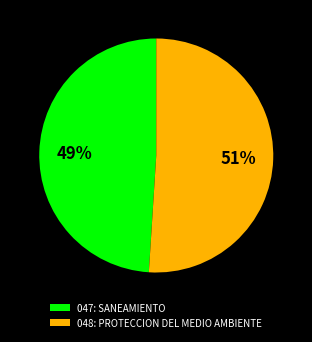

To the nearest percent, what is the average slice percentage?

50%